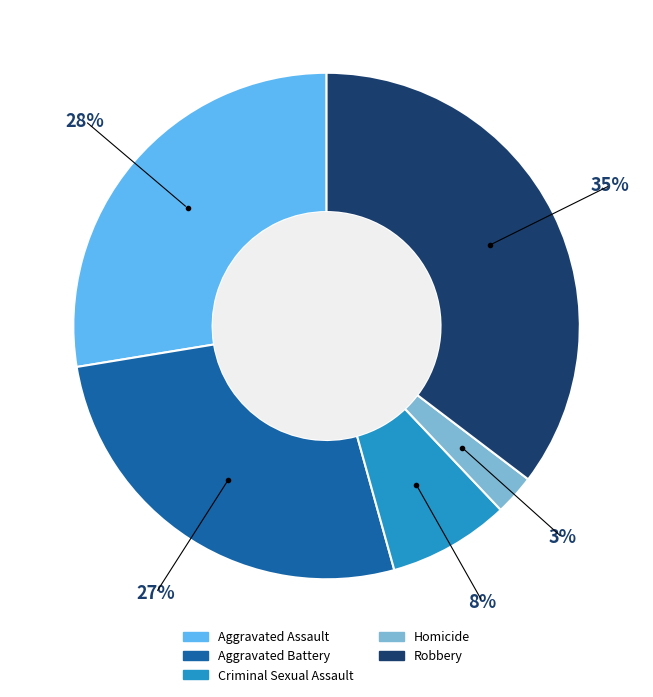

Count the number of slices in the pie.

5